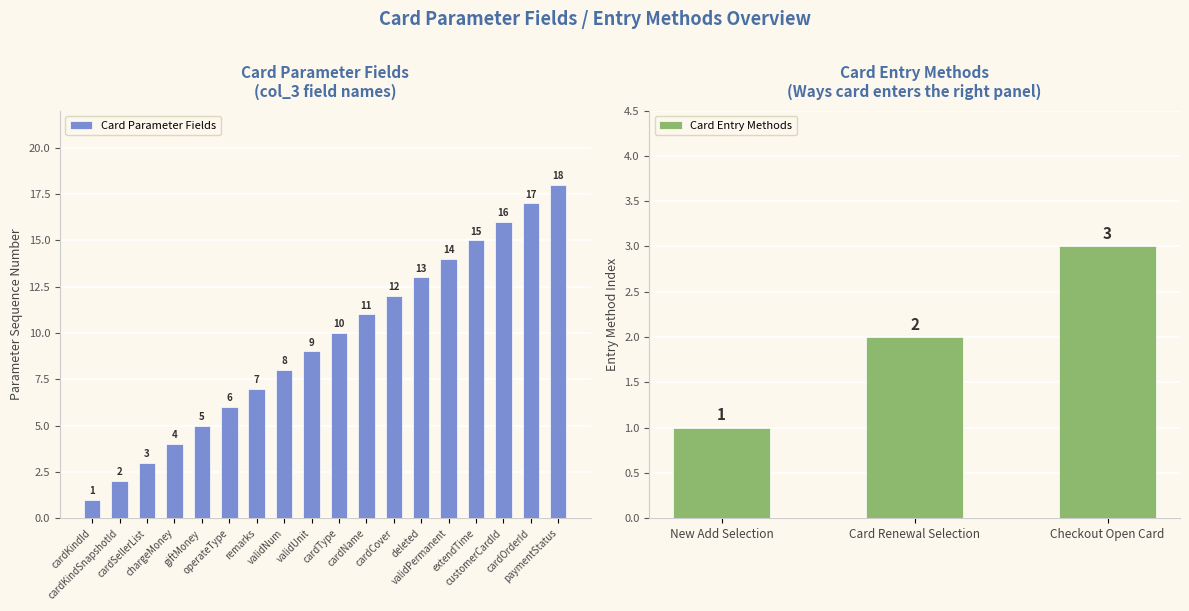

What is the sum of all values?

171